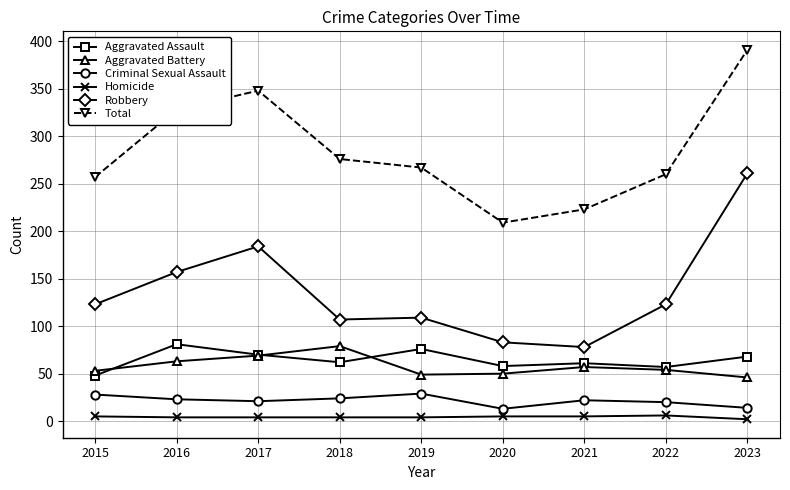

True or false: Criminal Sexual Assault has more than 0 interior local peaks.

True